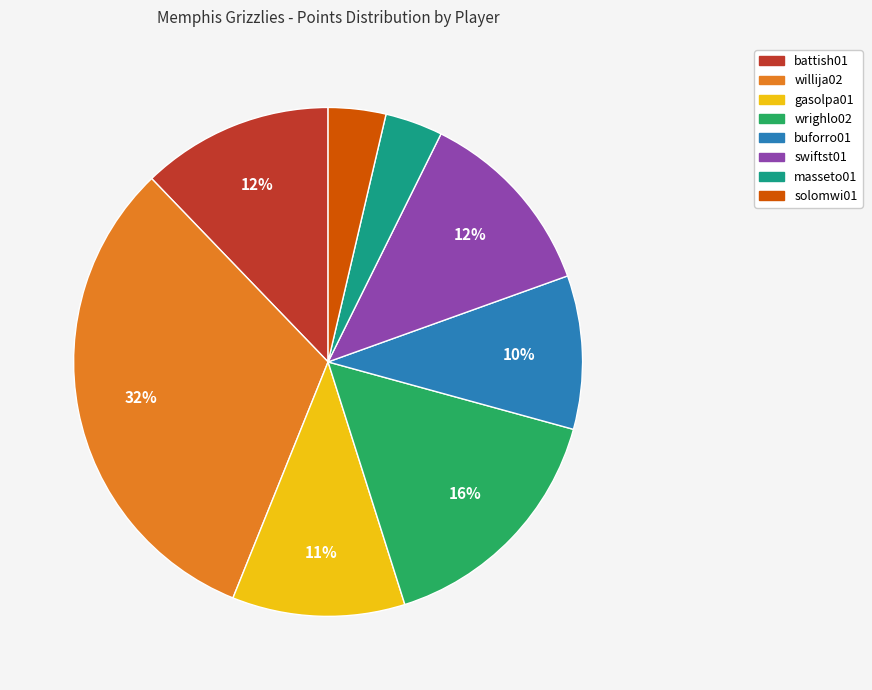

Is wrighlo02 the majority of the pie?

No